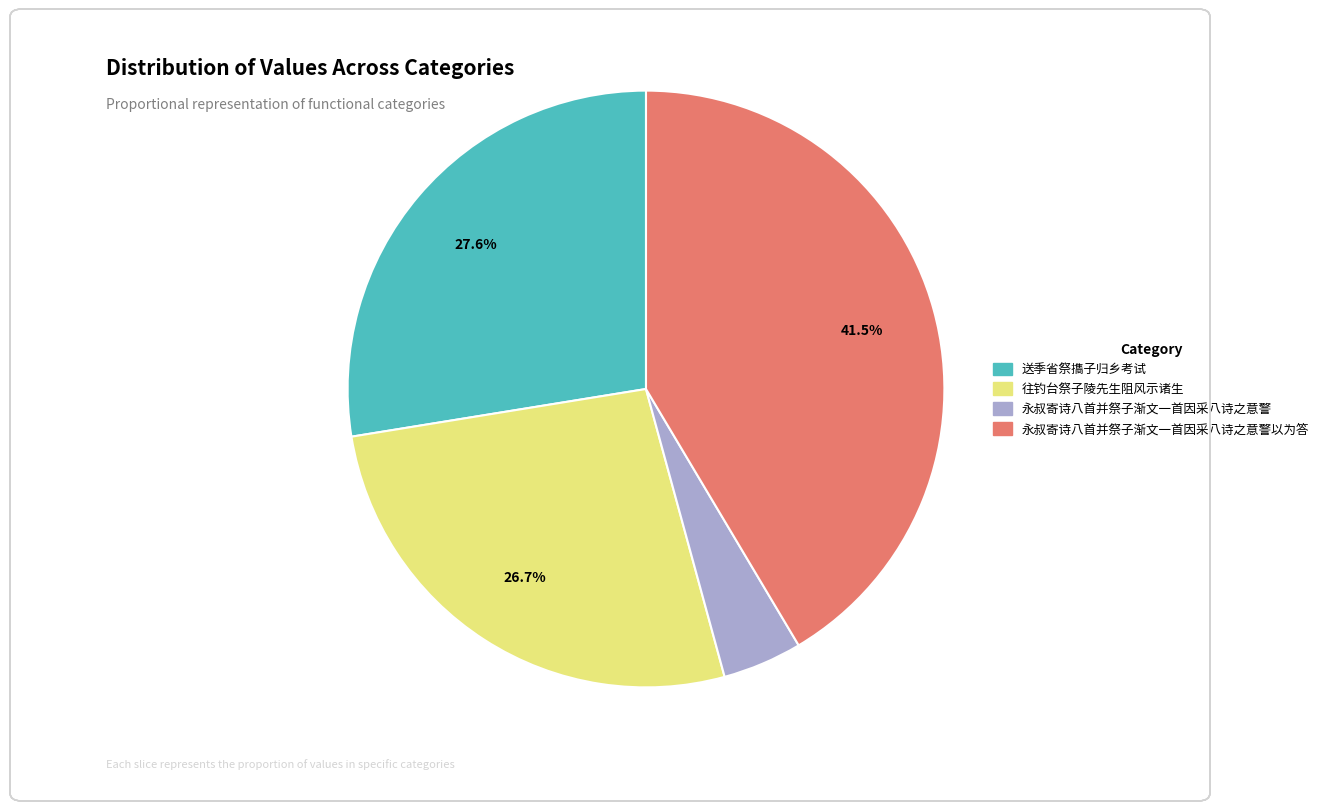

Is there any slice that represents more than half of the pie?

No